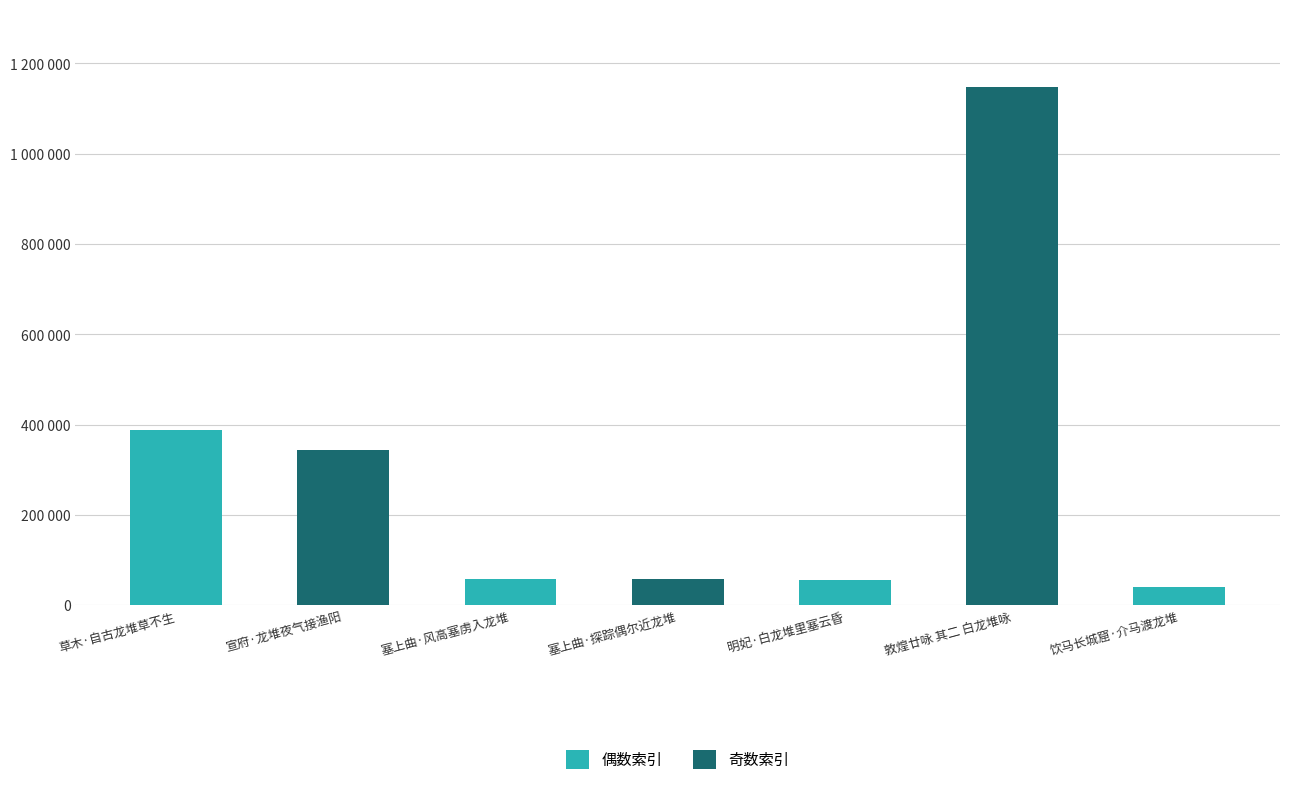

The value at 明妃·白龙堆里塞云昏 is 55220. True or false?

True